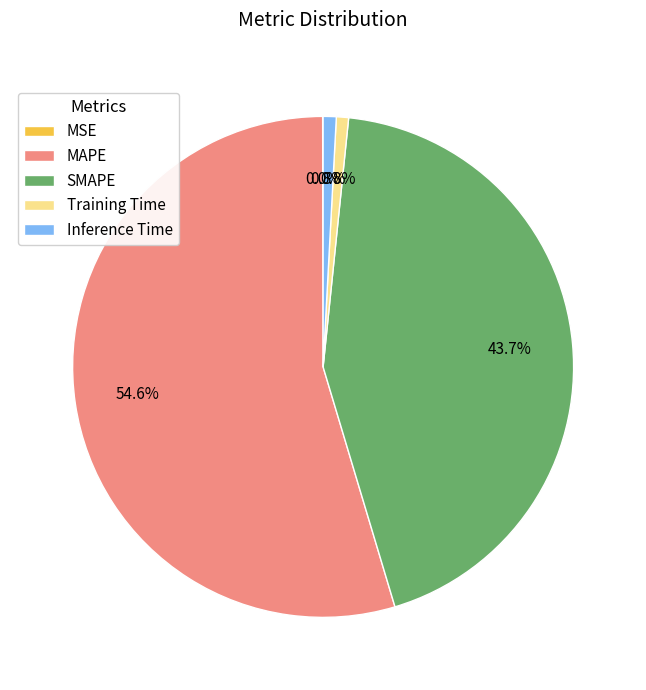

What is the largest slice in the pie chart?

MAPE